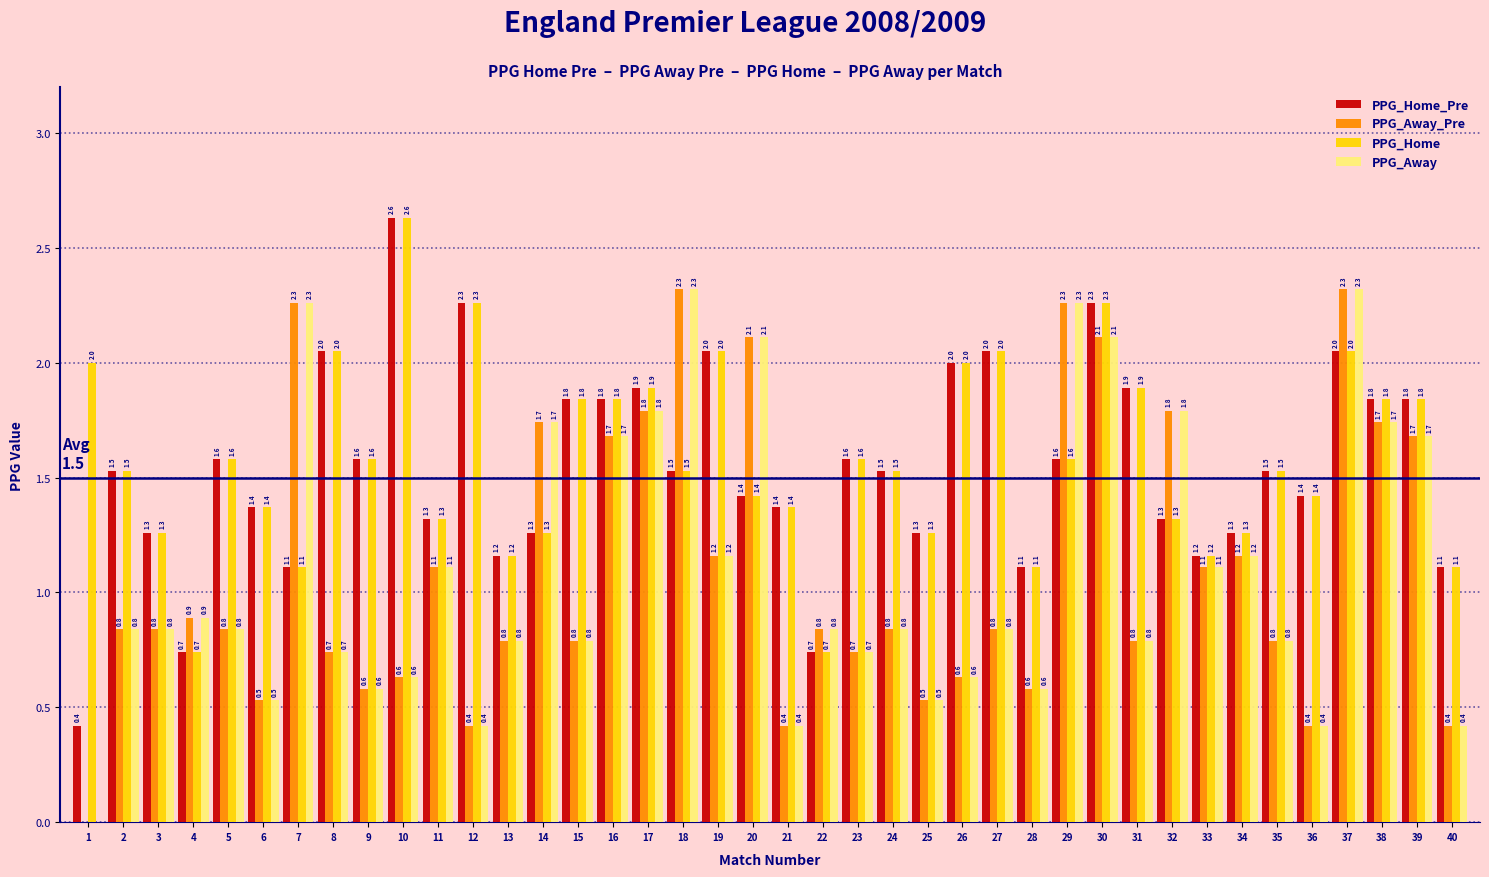

What is the greatest value displayed?

2.6